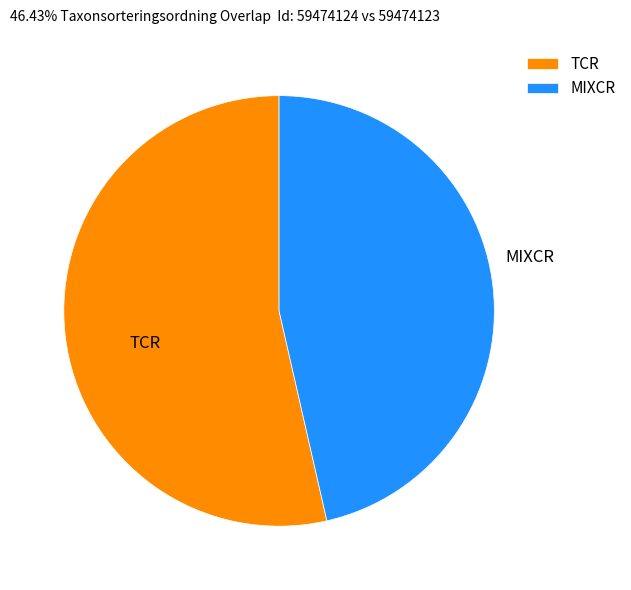

Rank the categories by value from lowest to highest.

MIXCR, TCR